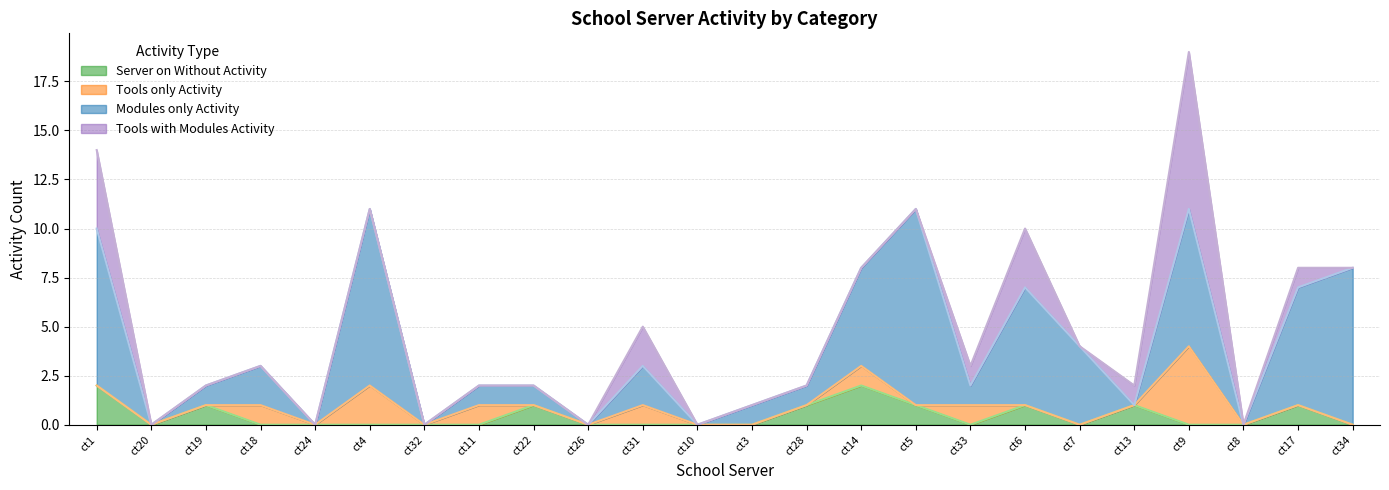

The value of Tools with Modules Activity at ct33 is 1. True or false?

True